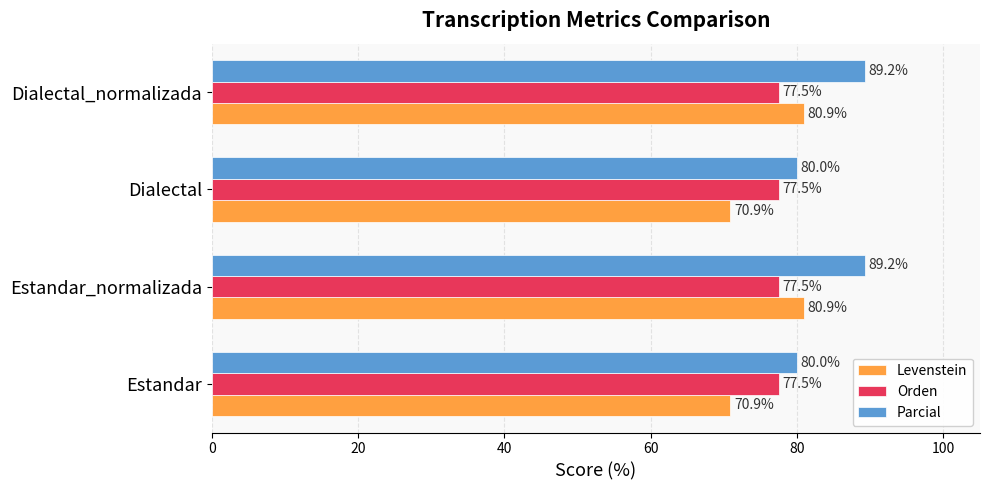

Is the value of Orden at Dialectal greater than the value of Parcial at Dialectal_normalizada?

No